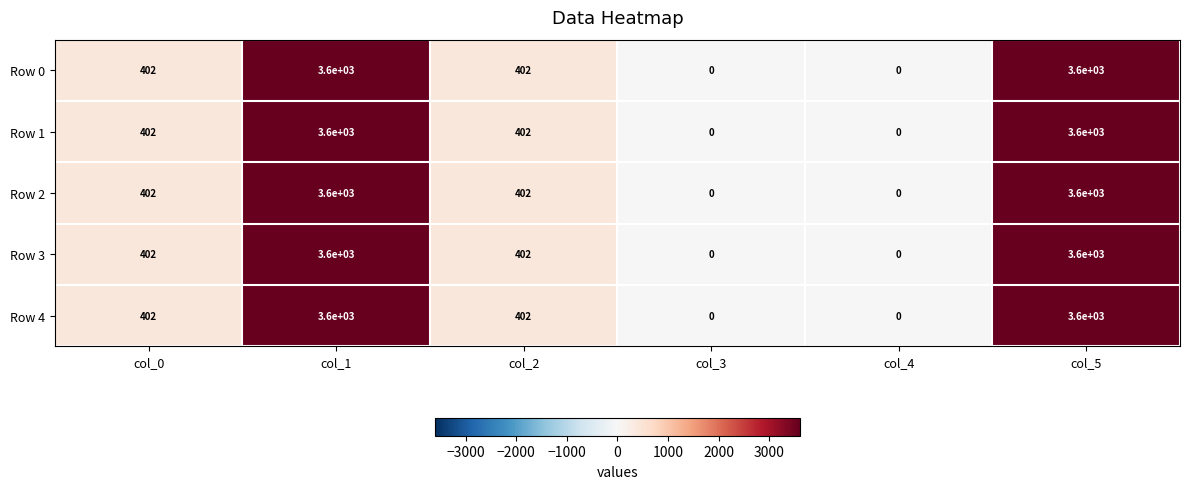

Reading left to right, transcribe all the data shown in this chart.

Row 0: col_0=402	col_1=3600	col_2=402	col_3=0	col_4=0	col_5=3600
Row 1: col_0=402	col_1=3600	col_2=402	col_3=0	col_4=0	col_5=3600
Row 2: col_0=402	col_1=3600	col_2=402	col_3=0	col_4=0	col_5=3600
Row 3: col_0=402	col_1=3600	col_2=402	col_3=0	col_4=0	col_5=3600
Row 4: col_0=402	col_1=3600	col_2=402	col_3=0	col_4=0	col_5=3600